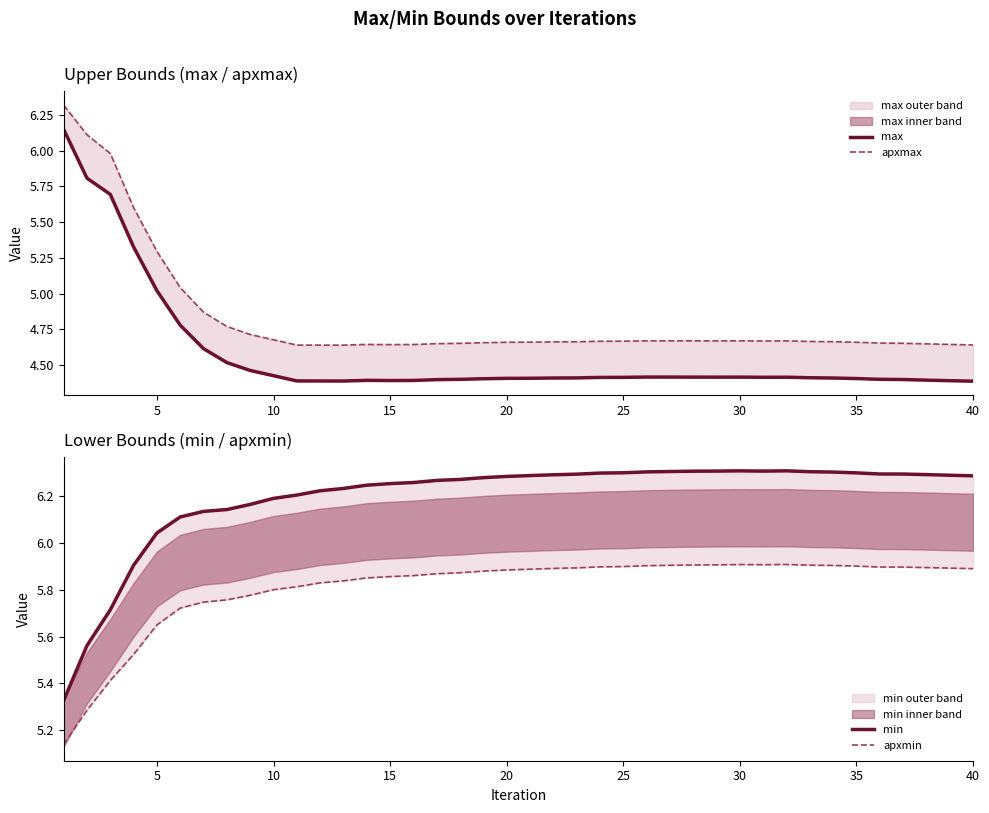

What is the spread (max minus min) of values at 15?

0.6